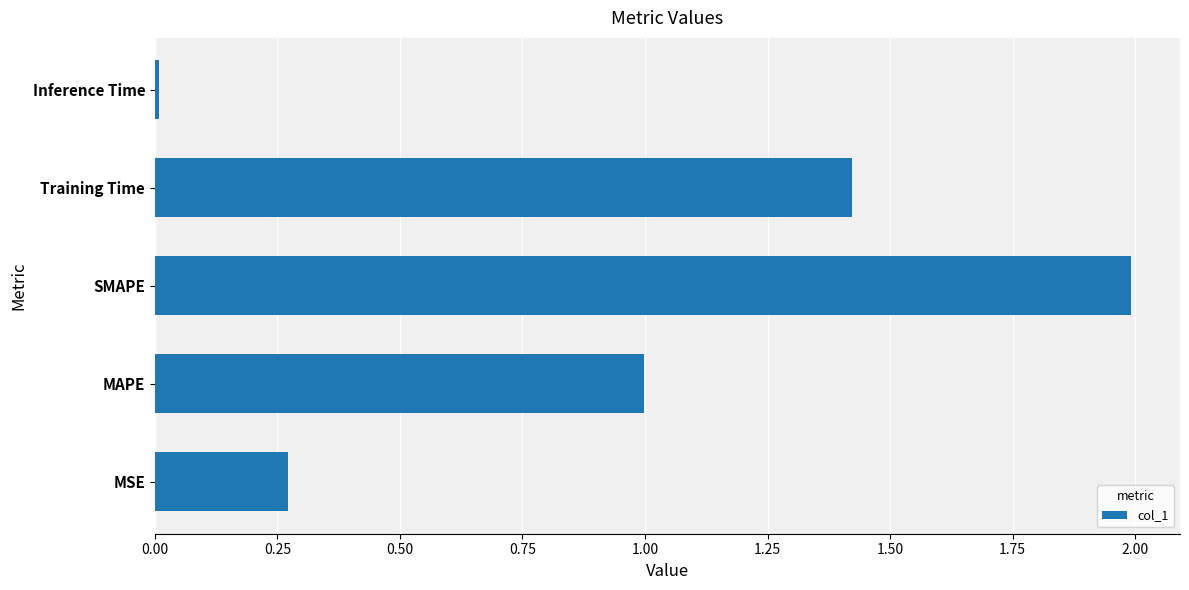

Is it true that the value at Inference Time is 0.0?

True